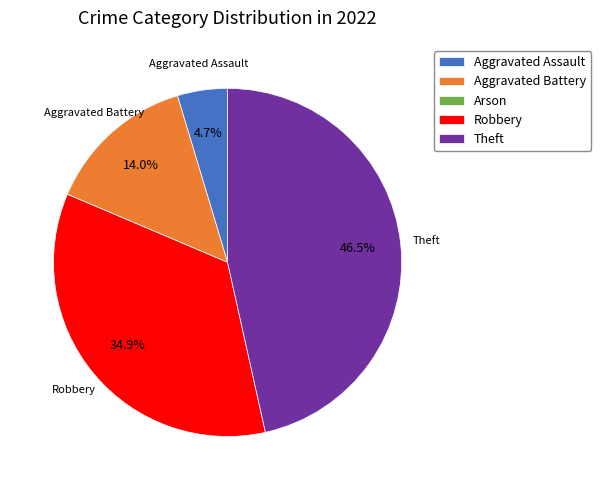

Which slice is the largest?

Theft